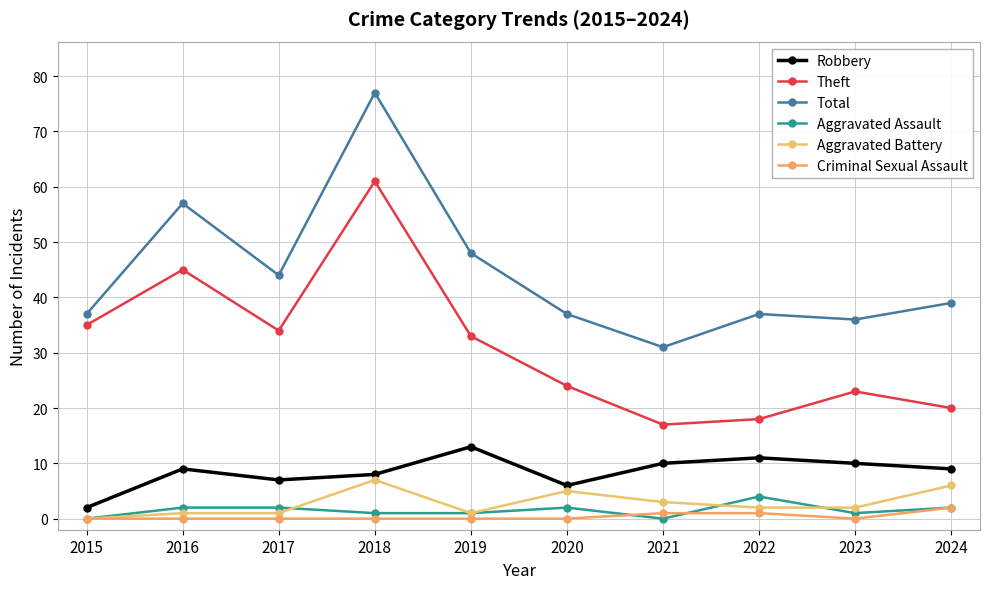

True or false: Theft and Criminal Sexual Assault intersect in this chart.

False